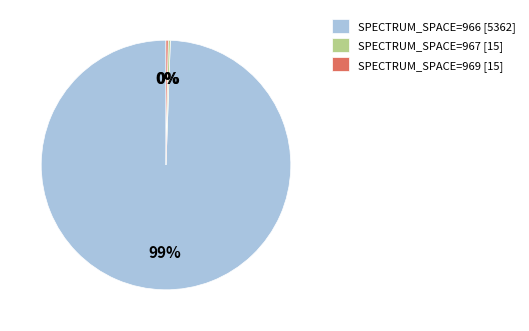

To the nearest percent, what is the combined percentage of SPECTRUM_SPACE=967 [15] and SPECTRUM_SPACE=966 [5362]?

100%